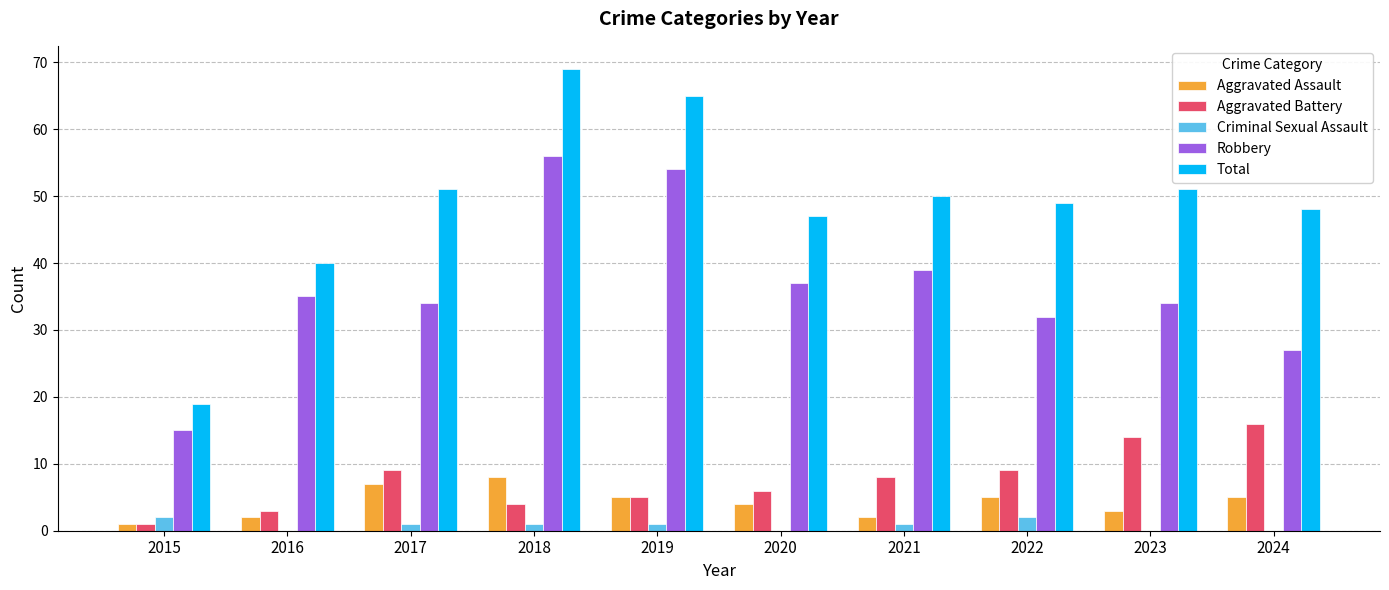

How many series are shown in this chart?

5